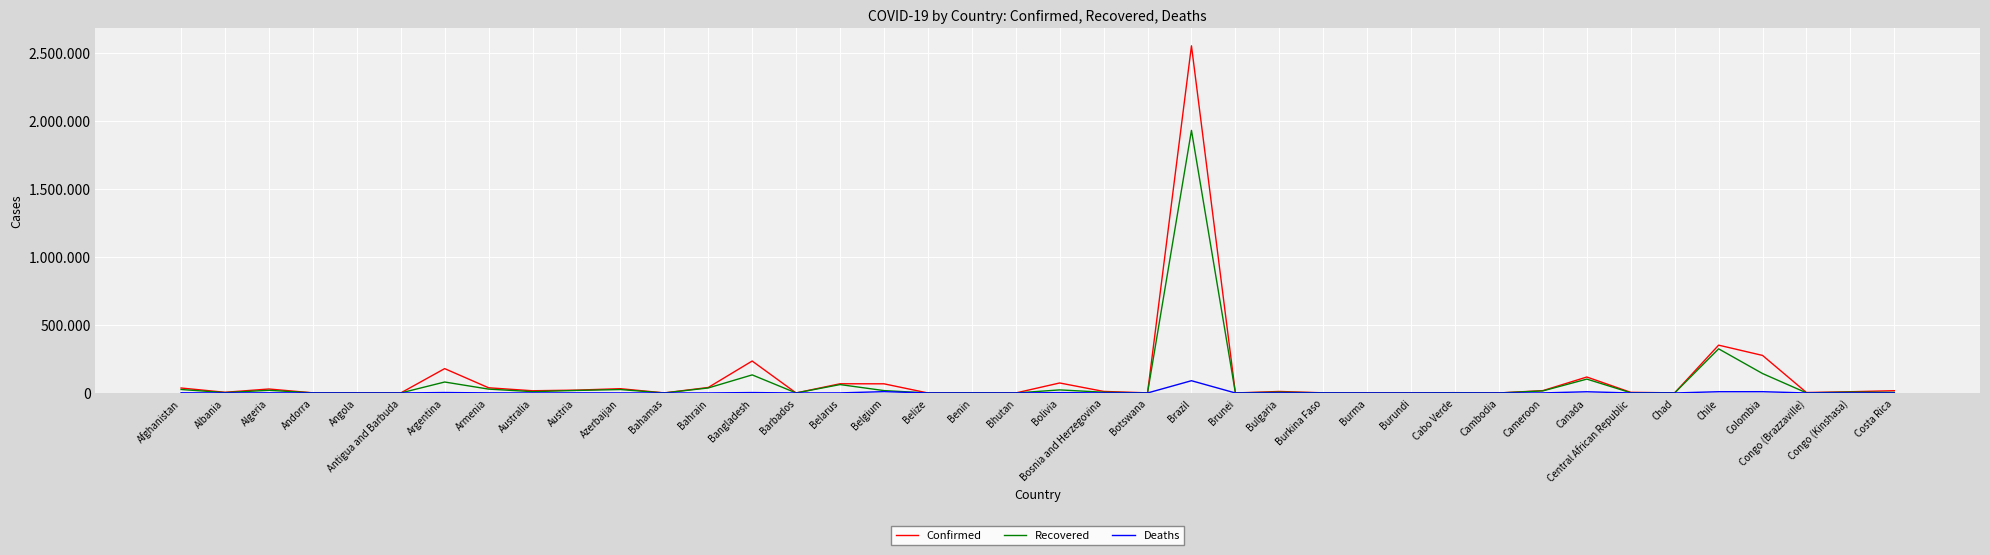

True or false: Confirmed and Deaths cross at least once.

False